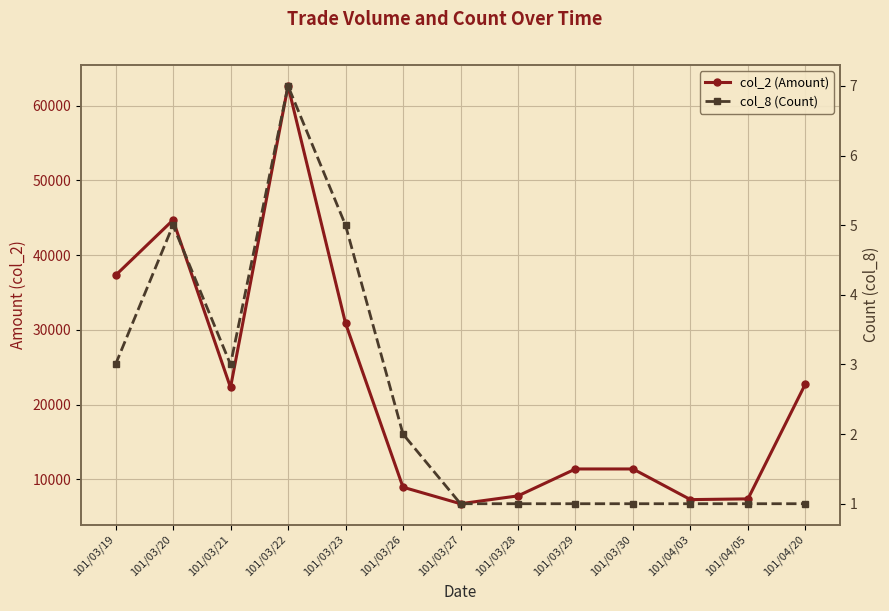

Reading left to right, extract all data points from this chart.

col_2 (Amount): 37300	44700	22300	62650	30900	8960	6750	7800	11400	11400	7300	7400	22800
col_8 (Count): 3	5	3	7	5	2	1	1	1	1	1	1	1